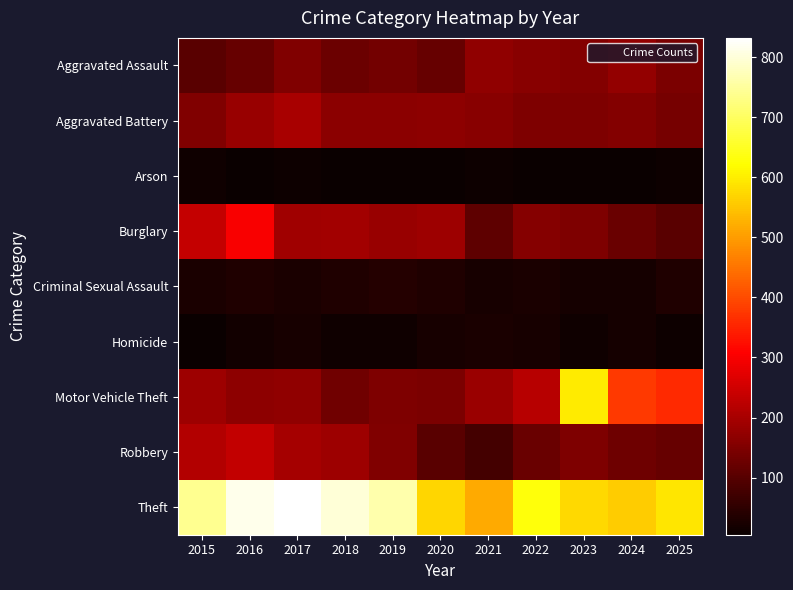

How many distinct data groups are displayed?

9